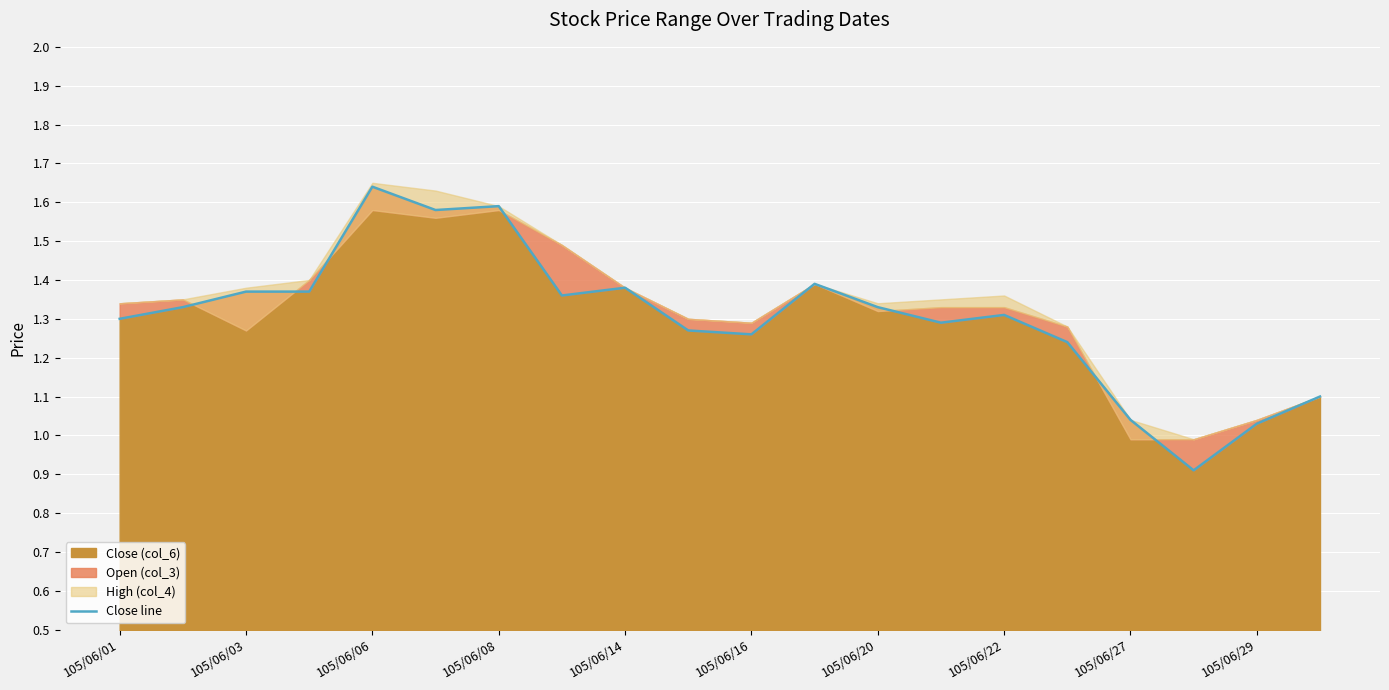

How many points are higher than both their immediate neighbors (excluding endpoints)?

5